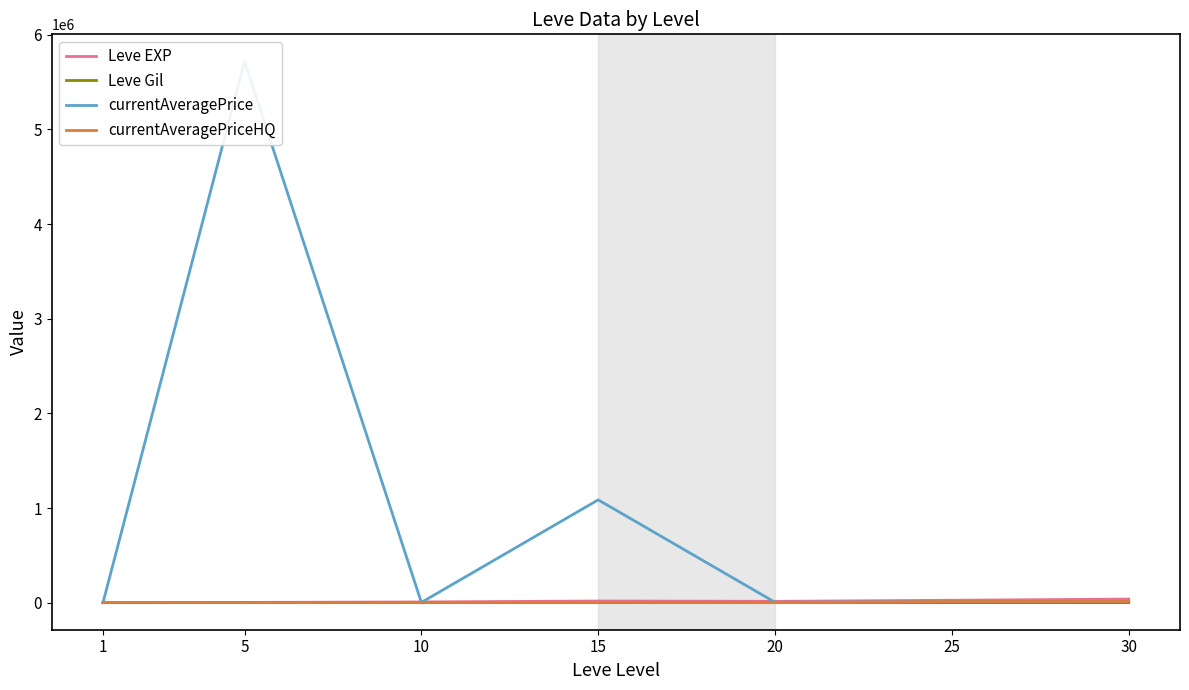

What is the difference between the maximum and second lowest values in the currentAveragePrice series?

5716135.5